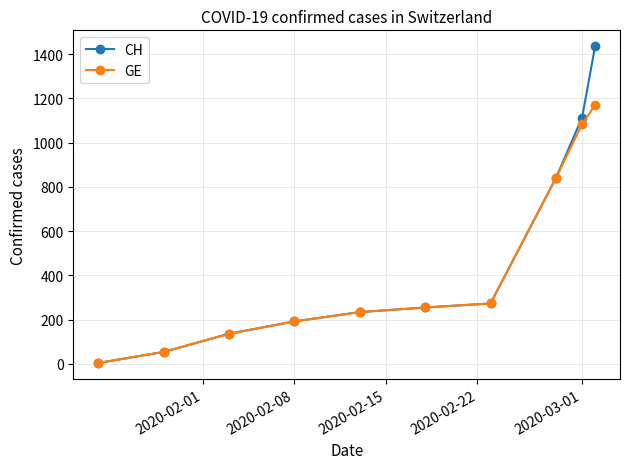

Count the number of categories in the chart.

10